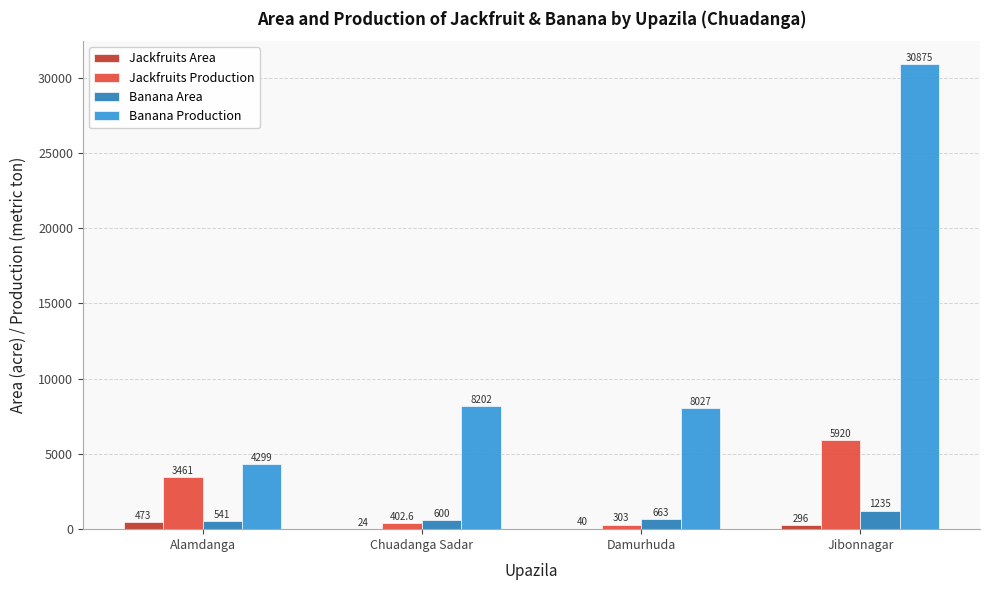

What are all the series names shown in the legend?

Jackfruits Area, Jackfruits Production, Banana Area, Banana Production